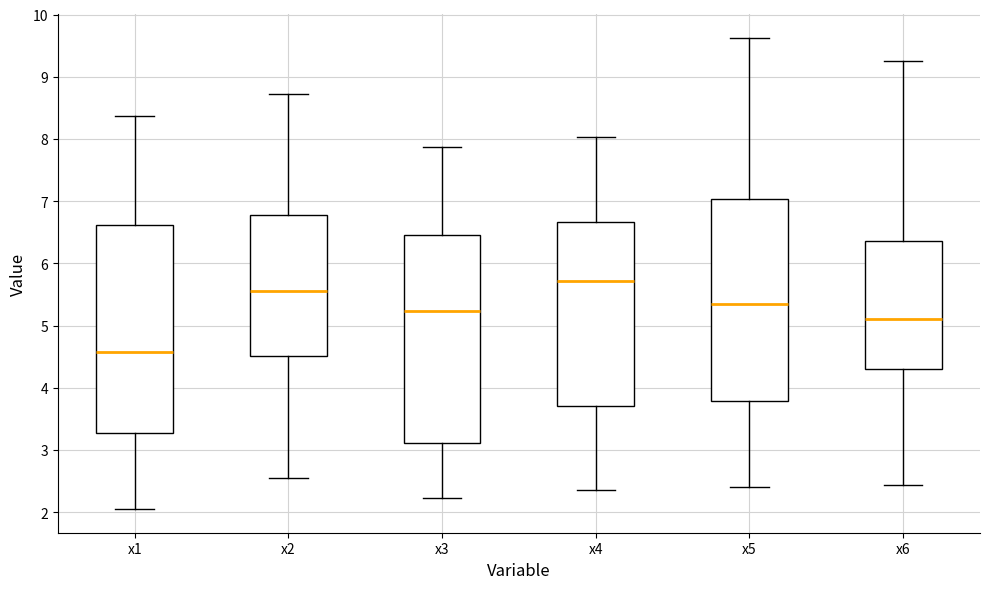

Reading left to right, transcribe this box plot: for each box, give where its median line is, the range the box spans, and where its two whiskers end, as read against the y-axis. The values are not printed on the chart, so give them approximately, as read against the axis.

x1: median 4.6, box 3.3 to 6.6, whiskers 2.0 to 8.4
x2: median 5.6, box 4.5 to 6.8, whiskers 2.6 to 8.7
x3: median 5.2, box 3.1 to 6.5, whiskers 2.2 to 7.9
x4: median 5.7, box 3.7 to 6.7, whiskers 2.4 to 8.0
x5: median 5.3, box 3.8 to 7.0, whiskers 2.4 to 9.6
x6: median 5.1, box 4.3 to 6.4, whiskers 2.4 to 9.3